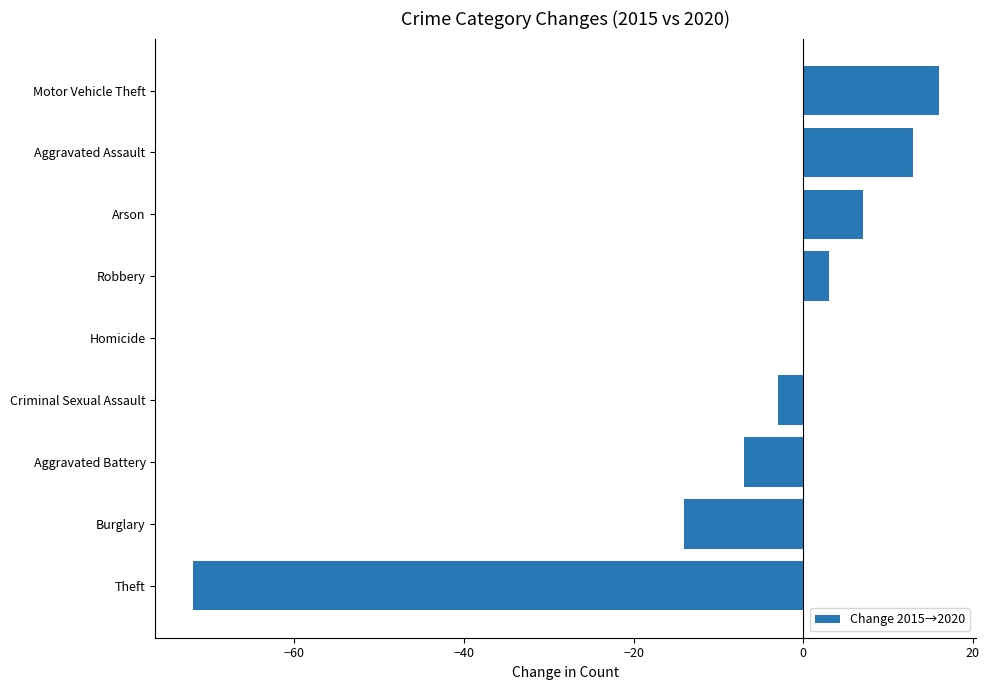

What is the maximum value shown in the chart?

16